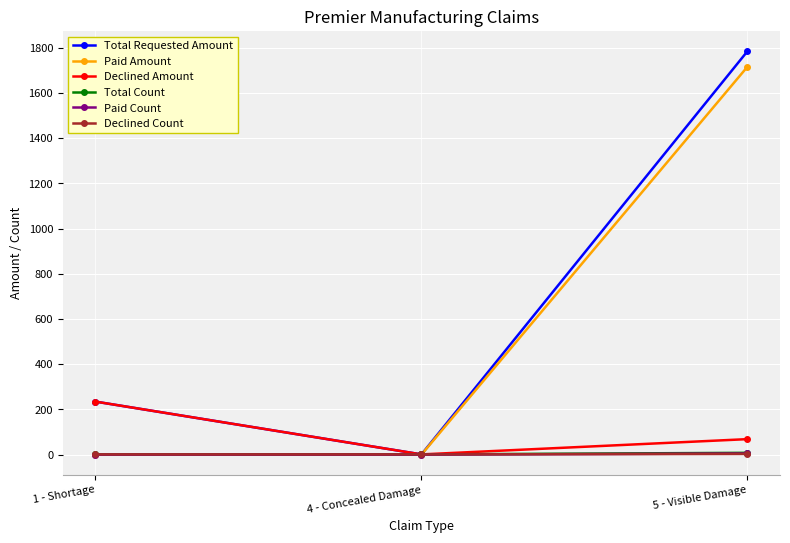

Which category has the lowest value in the Total Requested Amount series?

4 - Concealed Damage